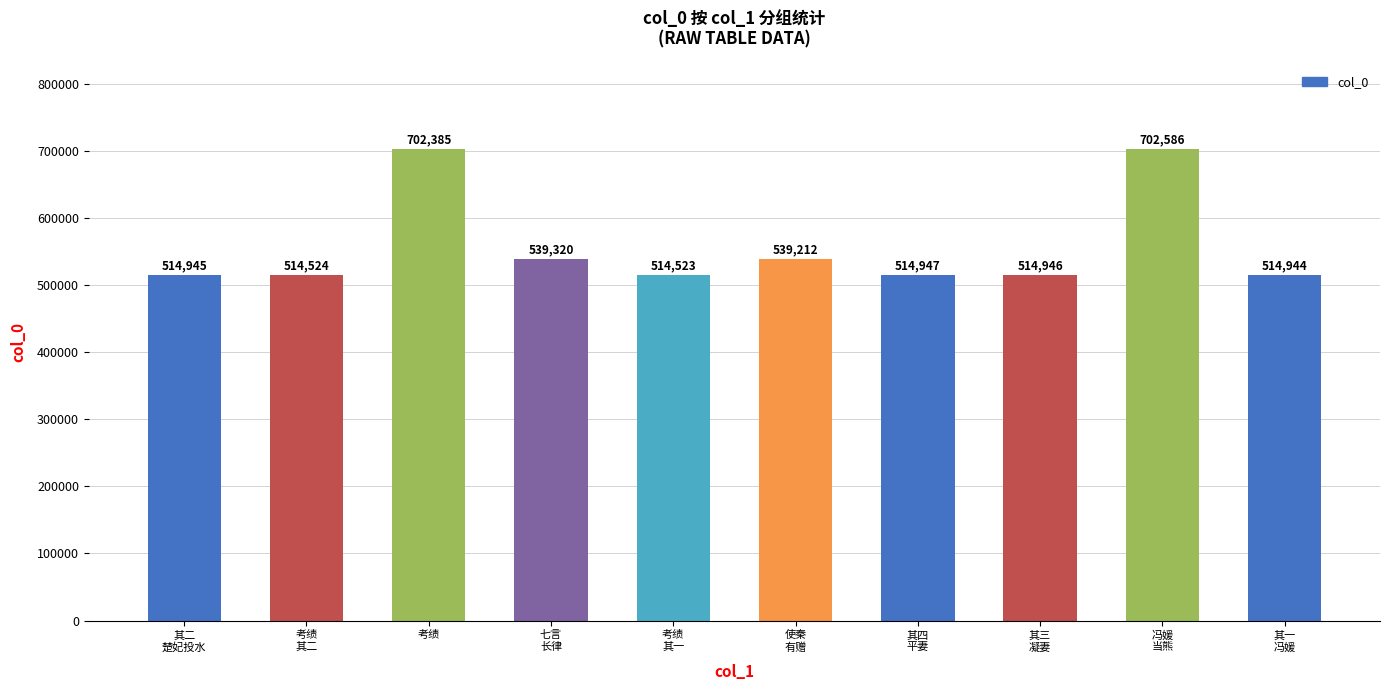

What position from the right is 冯媛
当熊?

2